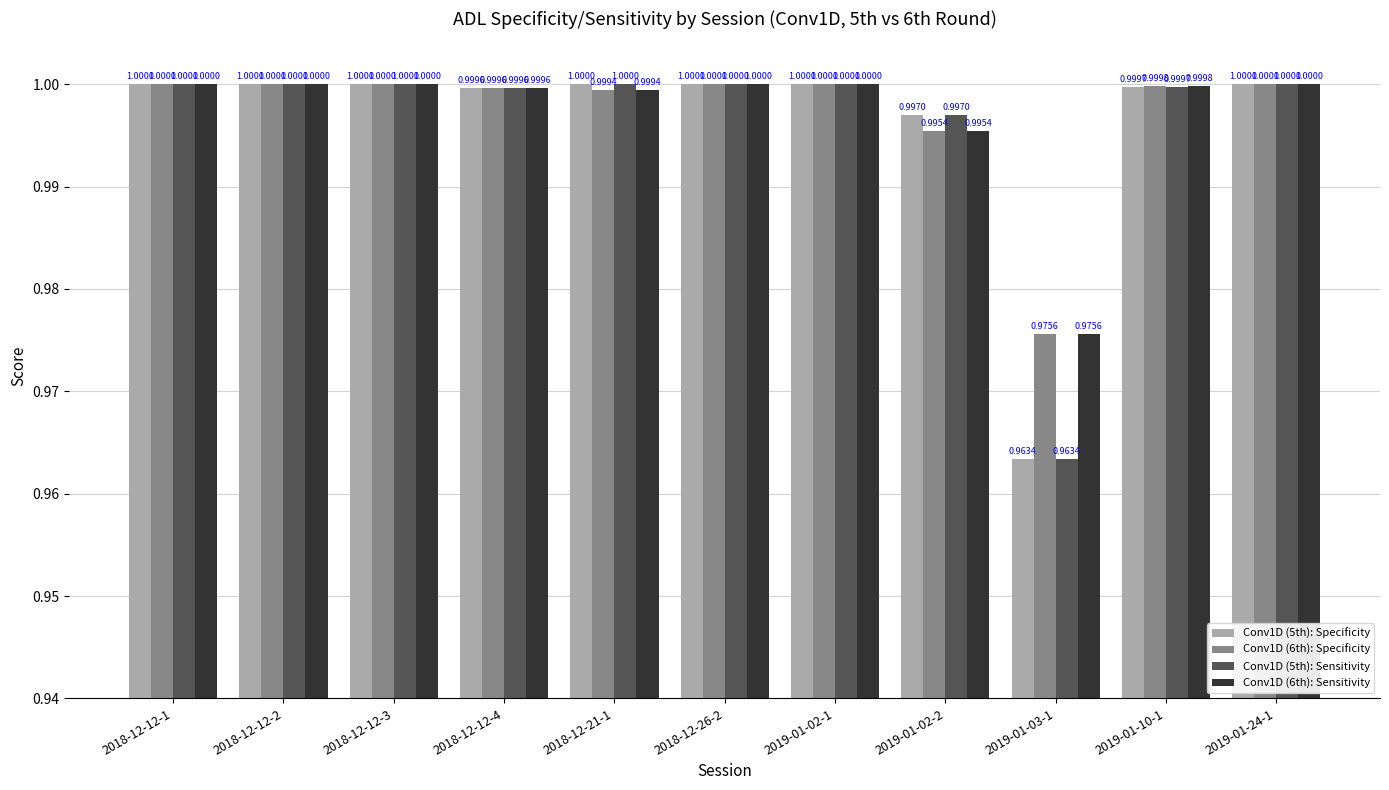

How many groups of bars are there?

11